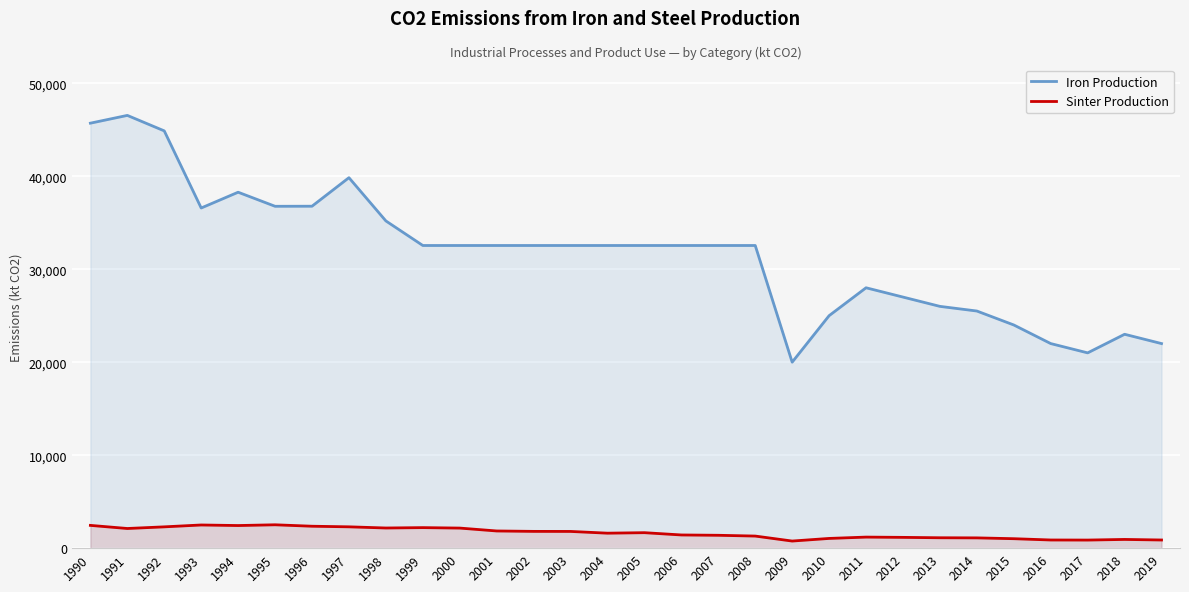

Where is the first local maximum for Iron Production?

1991